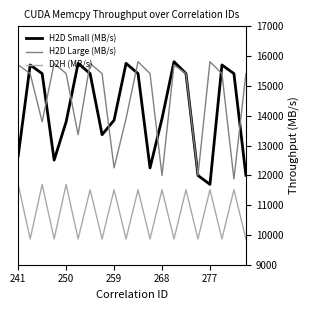

True or false: H2D Large (MB/s) and D2H (MB/s) cross at least once.

False